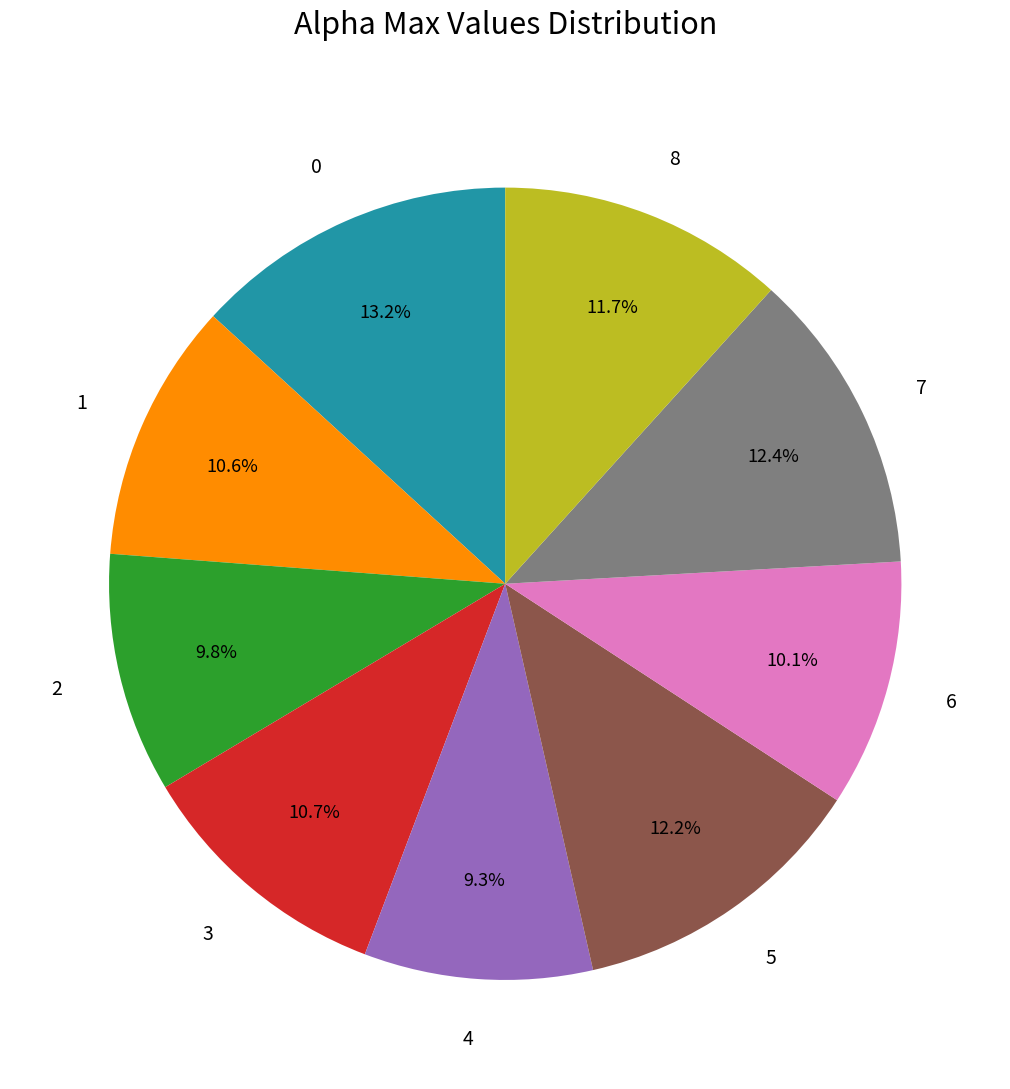

Is the sum of 6 and 0 greater than half?

No